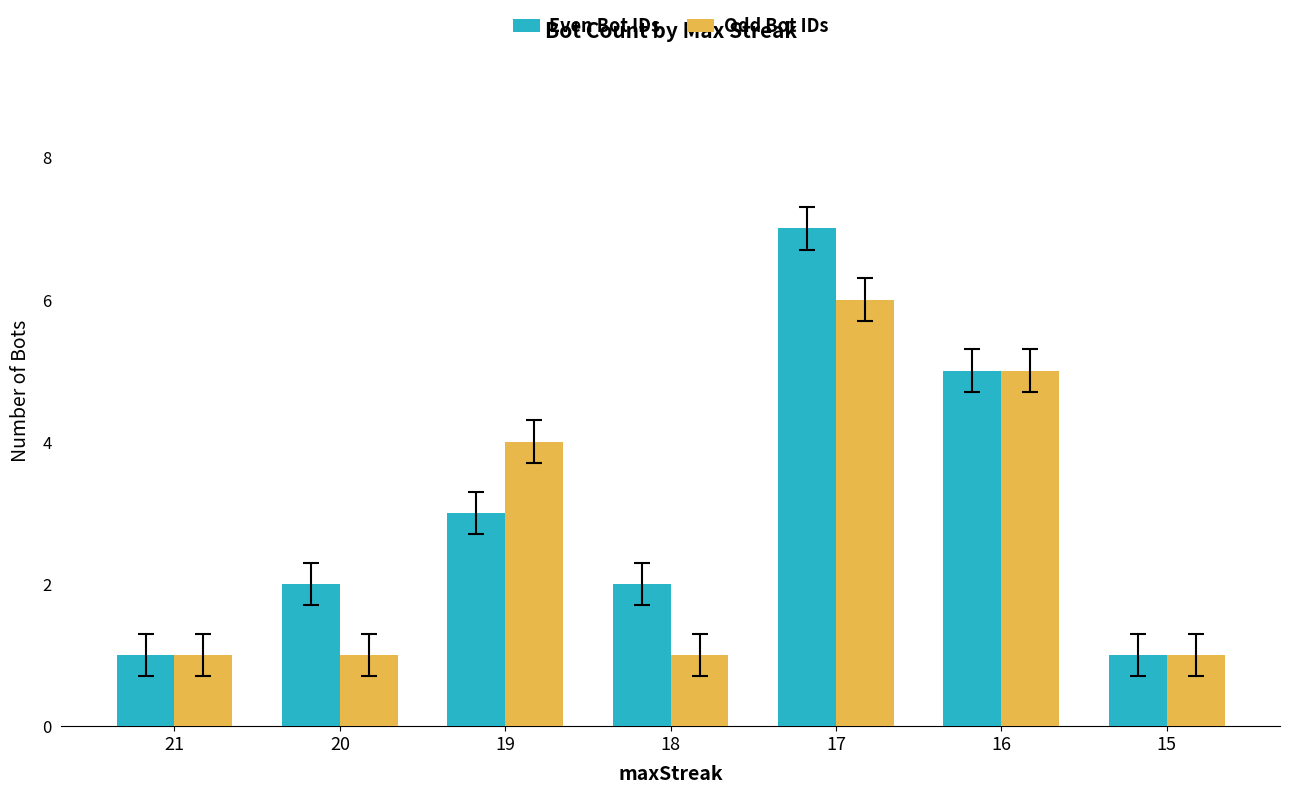

Rank the series at 18 from highest to lowest value.

Even Bot IDs, Odd Bot IDs